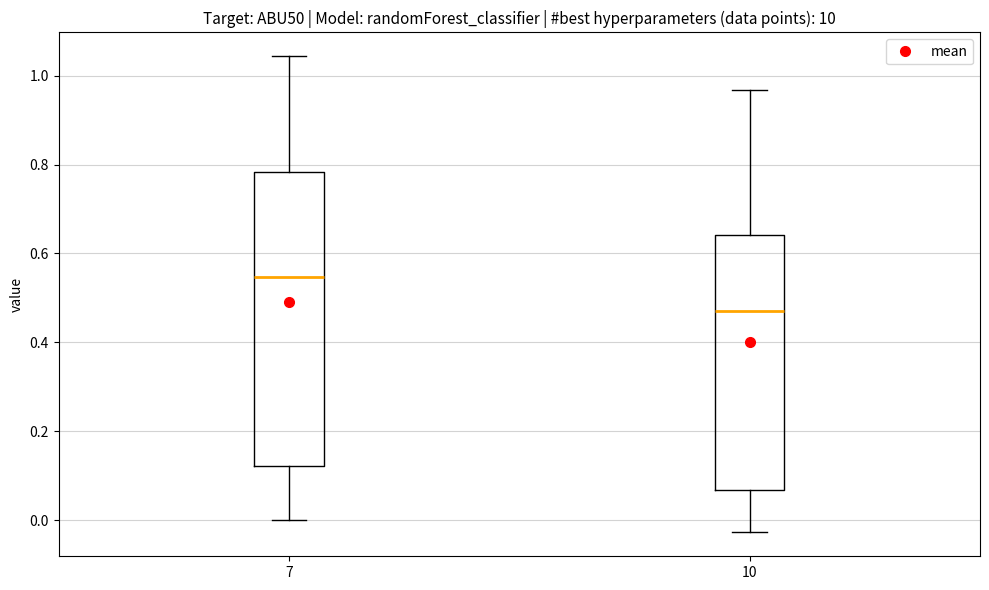

Which box has the highest median line?

7